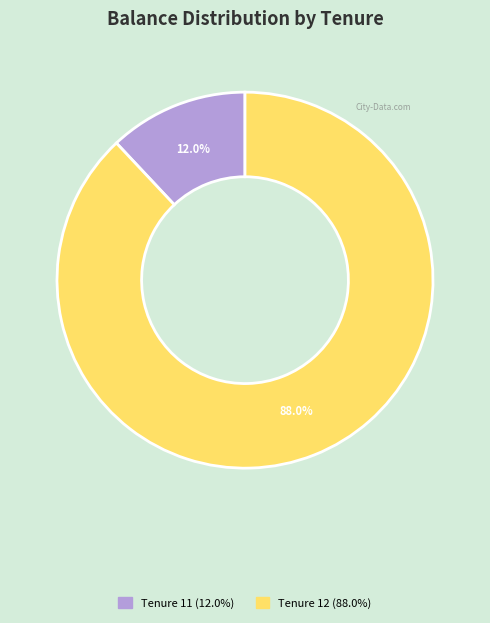

Is there any slice that represents more than half of the pie?

Yes